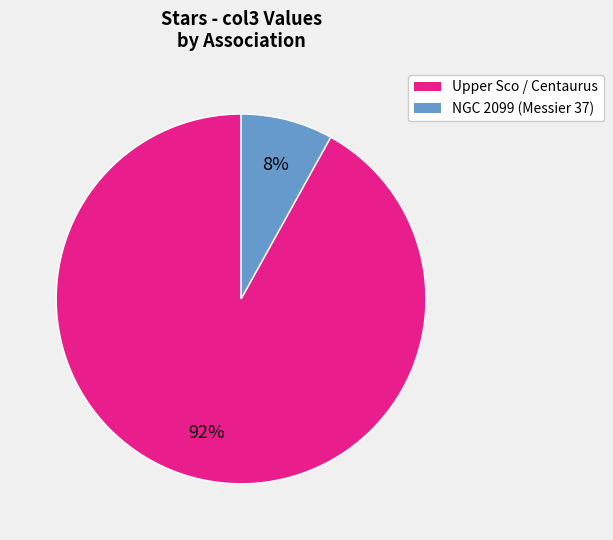

Do NGC 2099 (Messier 37) and Upper Sco / Centaurus together represent more than half of the pie?

Yes